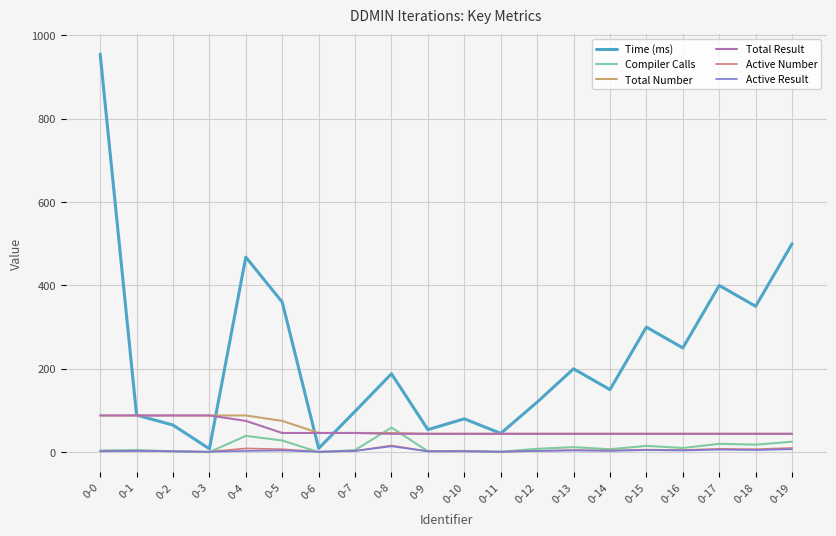

Which series has the largest total across all categories?

Time (ms)